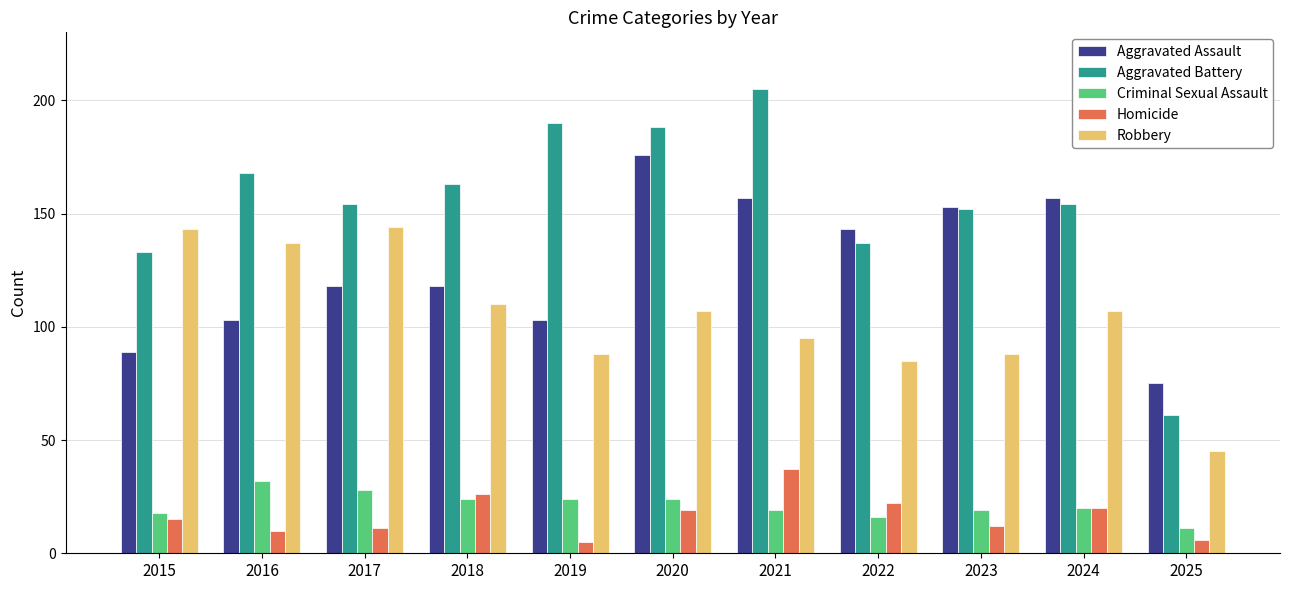

Is the value of Robbery at 2023 greater than the value of Aggravated Assault at 2017?

No